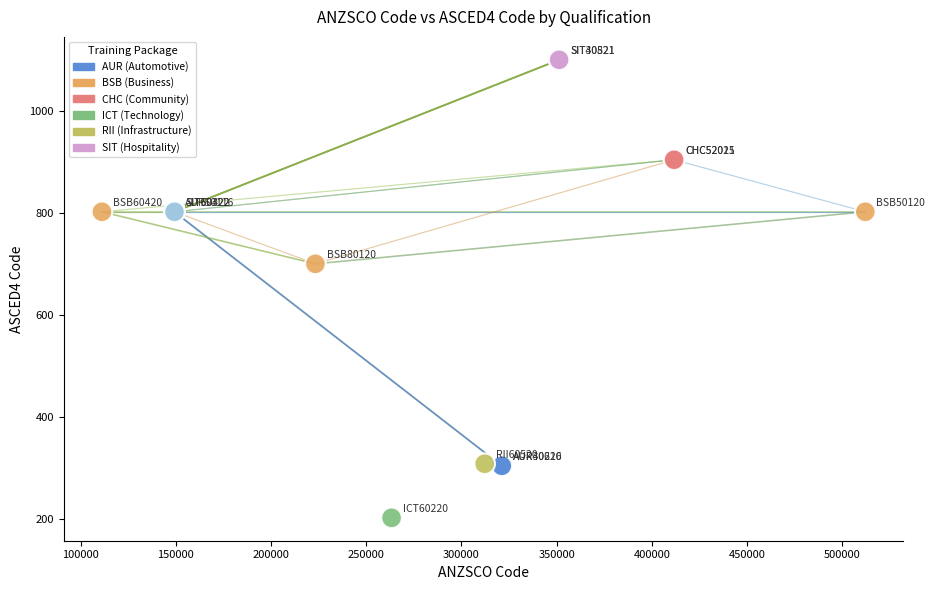

What Y value in the scatter plot is closest to 652?

701